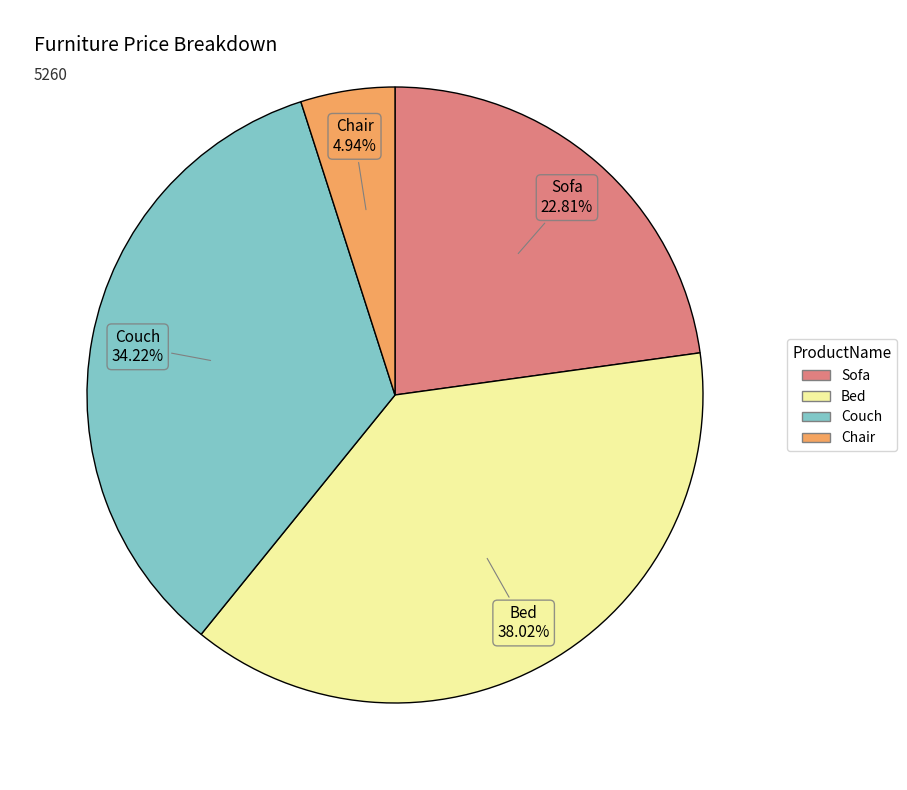

Rank the categories by value from highest to lowest.

Bed, Couch, Sofa, Chair